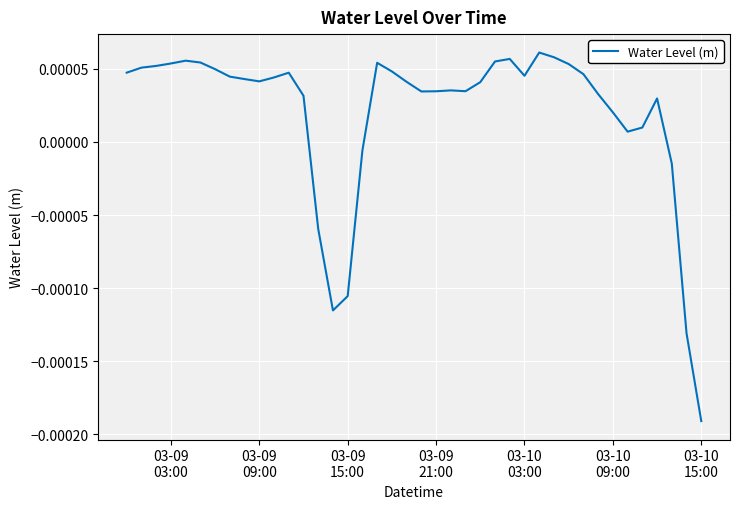

Is this an area chart (filled region under the line)?

No